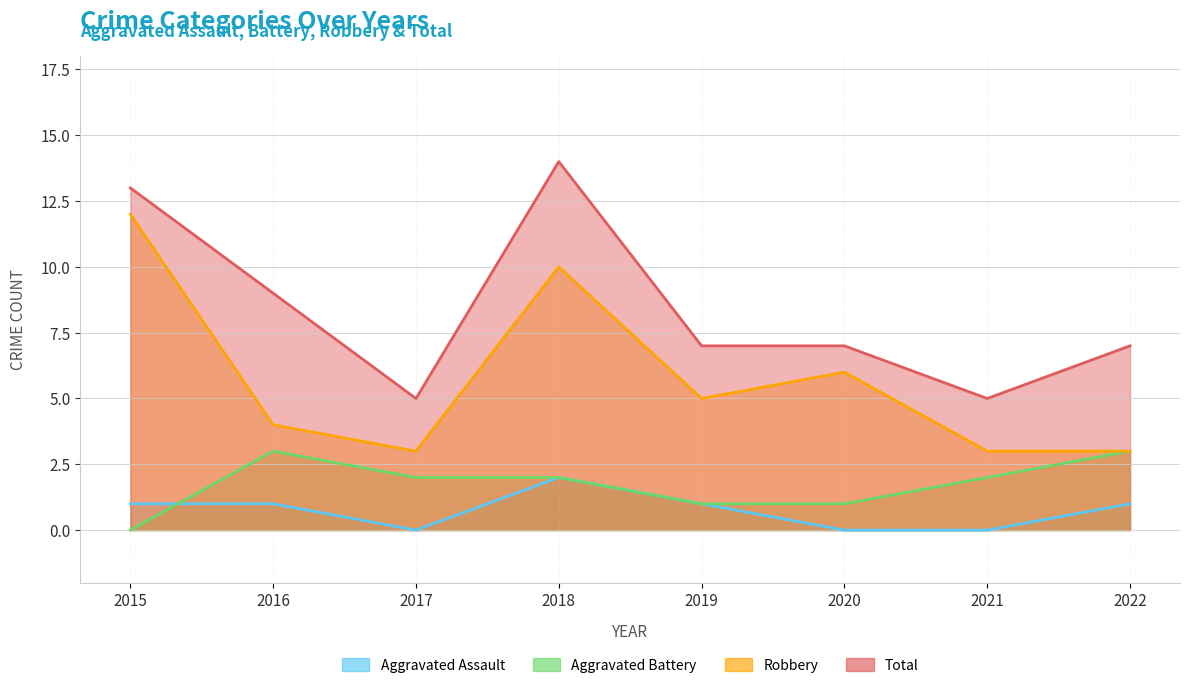

Does the chart have visible grid lines?

Yes